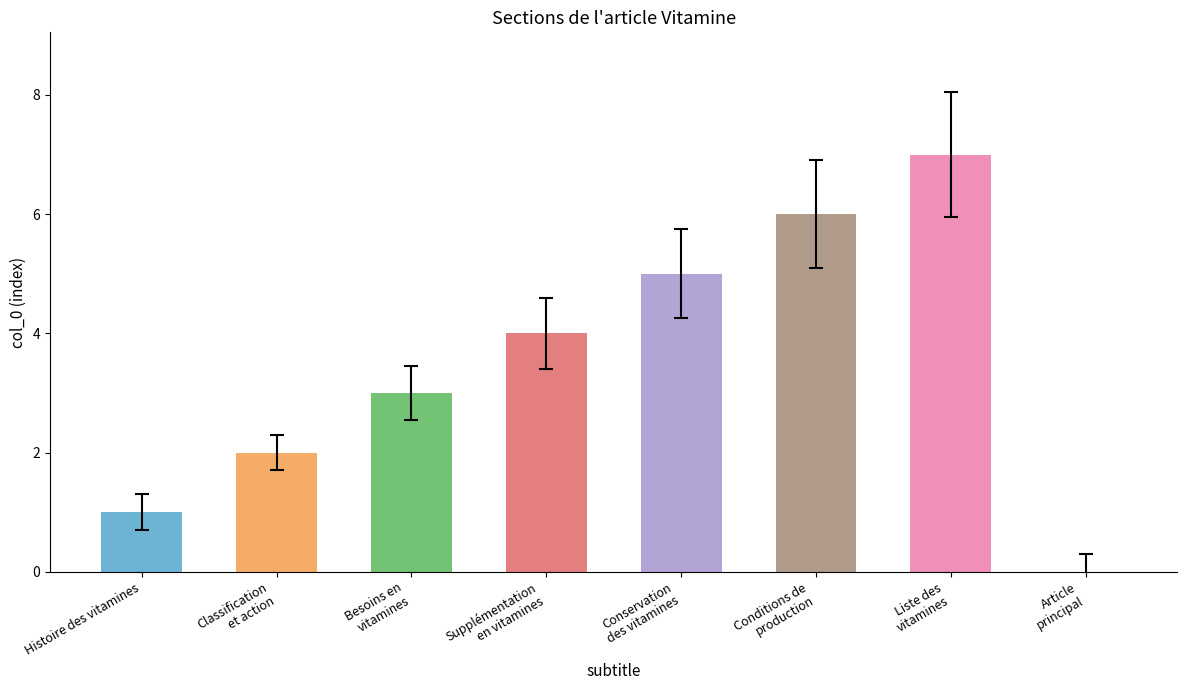

Reading right to left, transcribe all the data shown in this chart.

0	7	6	5	4	3	2	1